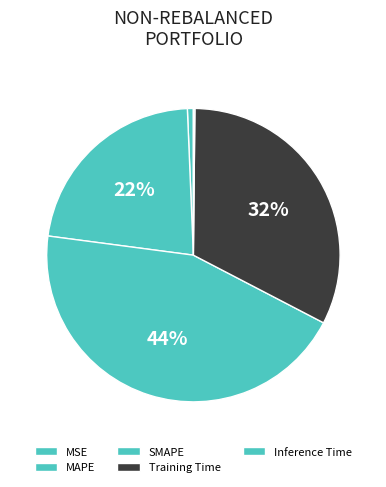

How many slices are in this pie chart?

5